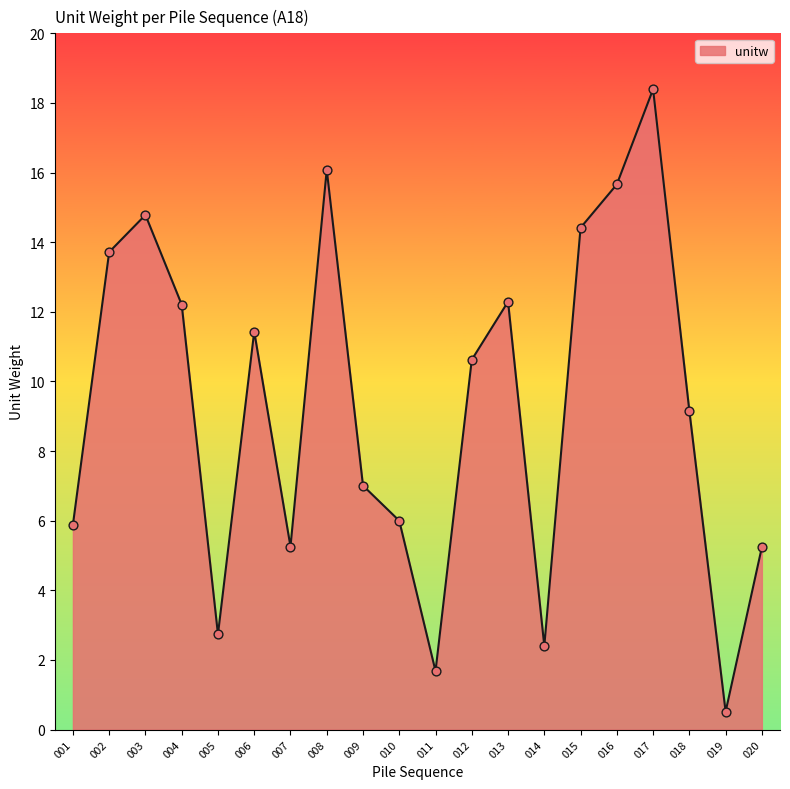

What is the change in value from 001 to 017?

+12.5